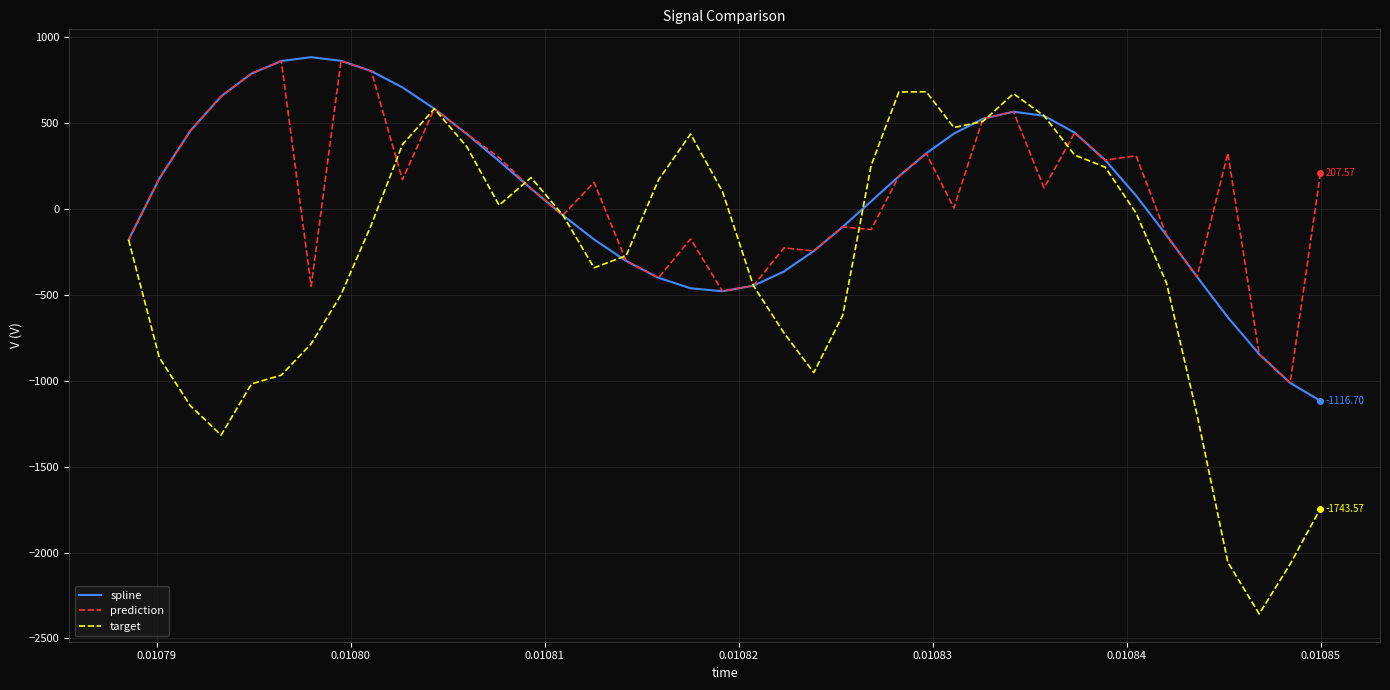

Which series has the widest spread of values?

target